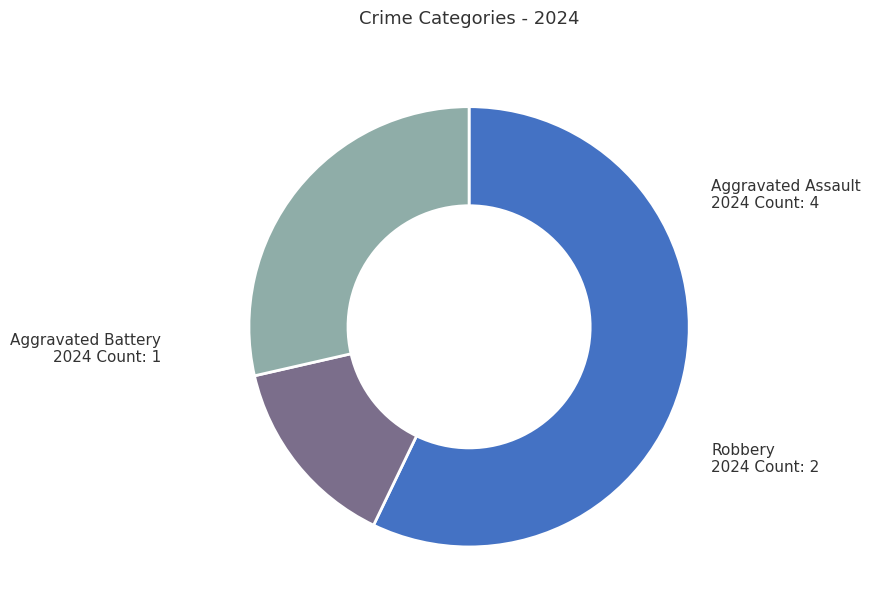

Is there any slice that represents more than half of the pie?

Yes